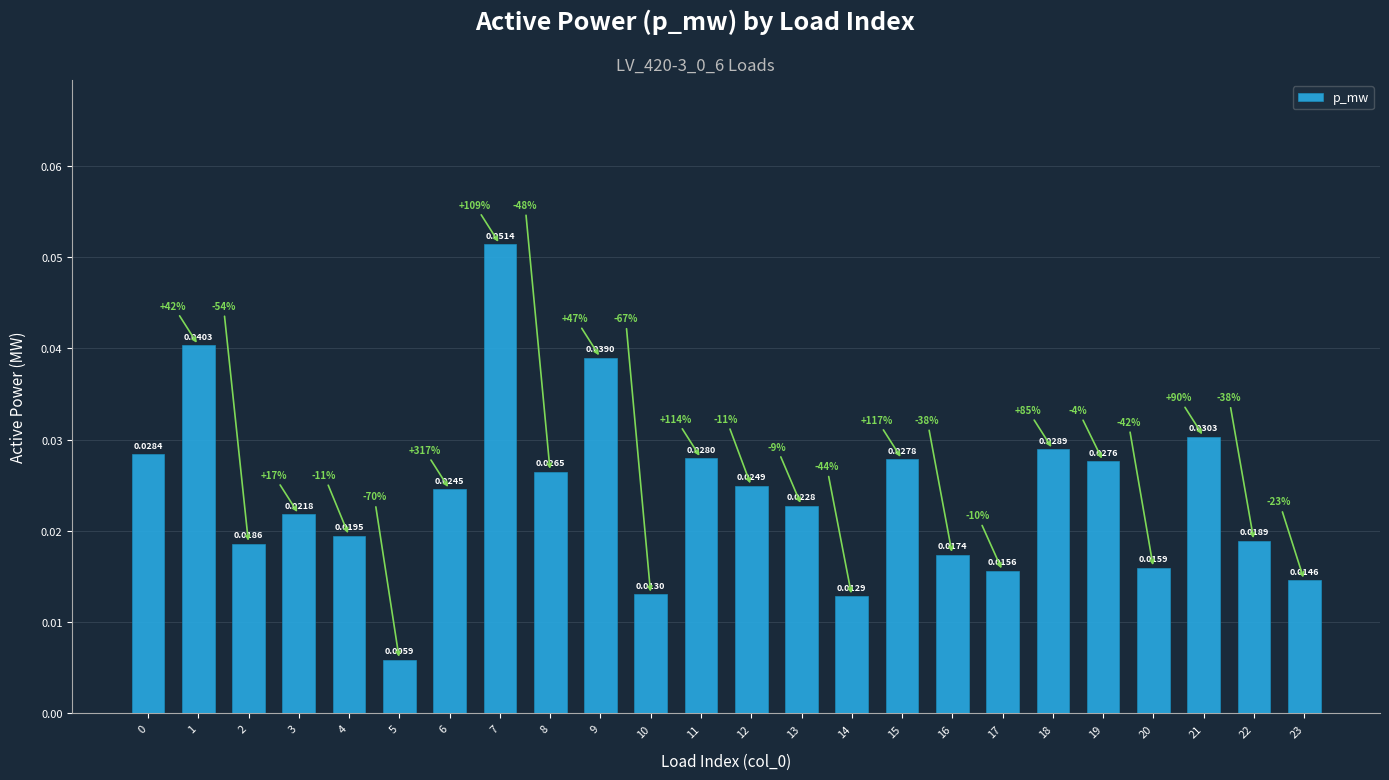

What is the sum of all values?

0.6